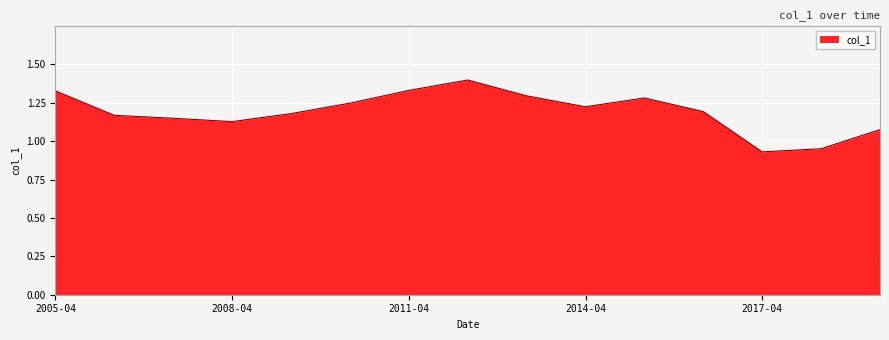

What is the difference between the maximum and minimum values?

0.5